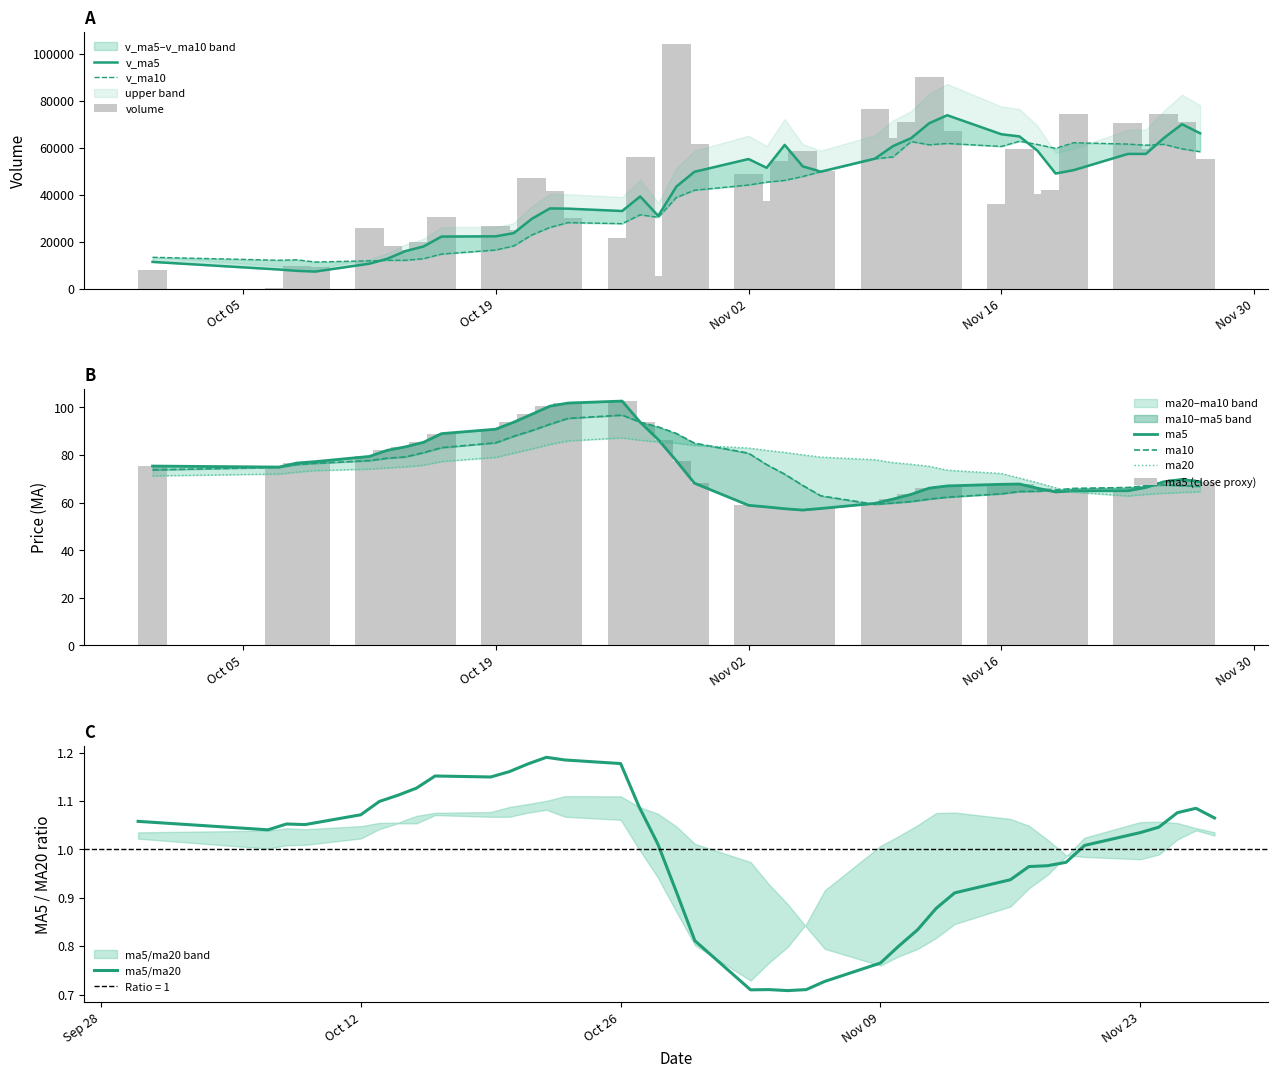

Reading left to right, list all the values displayed in this chart.

volume: 7720.1	182.0	9806.0	9299.3	25955.0	18302.3	16436.3	19632.8	30422.6	26461.1	25134.5	46880.9	41720.8	29891.7	21488.9	56080.3	5517.2	103989.7	61390.3	48728.2	37414.4	54179.6	58450.1	50087.0	76447.0	64080.2	70972.4	90181.4	67173.6	36010.5	59471.9	40467.4	41764.2	74301.1	70539.2	59507.9	74384.5	71025.1	55107.4
ma5: 75.4	75.0	76.7	77.2	79.4	82.0	83.5	85.3	89.0	90.9	93.8	97.1	100.5	101.8	102.7	93.8	86.5	77.6	68.2	58.9	58.2	57.4	56.9	57.5	59.7	61.5	63.5	66.1	67.0	67.7	67.8	66.0	64.5	65.0	65.0	66.4	68.8	69.8	68.8
ma10: 73.8	74.8	76.0	76.5	77.7	78.7	79.2	81.0	83.1	85.1	87.9	90.3	92.9	95.4	96.8	93.8	91.8	89.1	85.0	80.8	76.0	72.0	67.2	62.9	59.3	59.8	60.5	61.5	62.3	63.7	64.7	64.8	65.3	66.0	66.3	67.1	67.4	67.1	66.9
ma20: 71.3	72.0	72.8	73.5	74.1	74.6	75.1	75.8	77.3	79.0	80.8	82.6	84.5	86.0	87.2	86.2	85.5	85.0	84.1	83.0	81.9	81.1	80.1	79.1	78.0	76.8	76.1	75.3	73.6	72.2	70.3	68.4	66.3	64.4	62.8	63.5	63.9	64.3	64.6
v_ma5: 11363.5	8128.2	7548.4	7254.5	10592.5	12708.9	15959.8	17925.1	22149.8	22251.0	23617.5	29706.4	34124.0	34017.8	33023.4	39212.5	30939.8	43393.6	49693.3	55141.1	51408.0	61140.4	52032.5	49771.8	55315.6	60648.8	64007.3	70353.6	73770.9	65683.6	64762.0	58661.0	48977.5	50403.1	57308.8	57316.0	64099.4	69951.6	66112.8
v_ma10: 13324.8	12076.9	12261.7	11319.1	11836.4	12036.2	12044.0	12736.8	14702.1	16421.7	18163.2	22833.1	26024.5	28083.8	27637.2	31415.0	30323.1	38758.8	41855.5	44082.2	45310.2	46040.1	47713.0	49732.6	55228.4	56028.4	62573.9	61193.1	61771.4	60499.6	62705.4	61334.2	59665.6	62087.0	61496.2	61039.0	61380.2	59464.6	58257.9